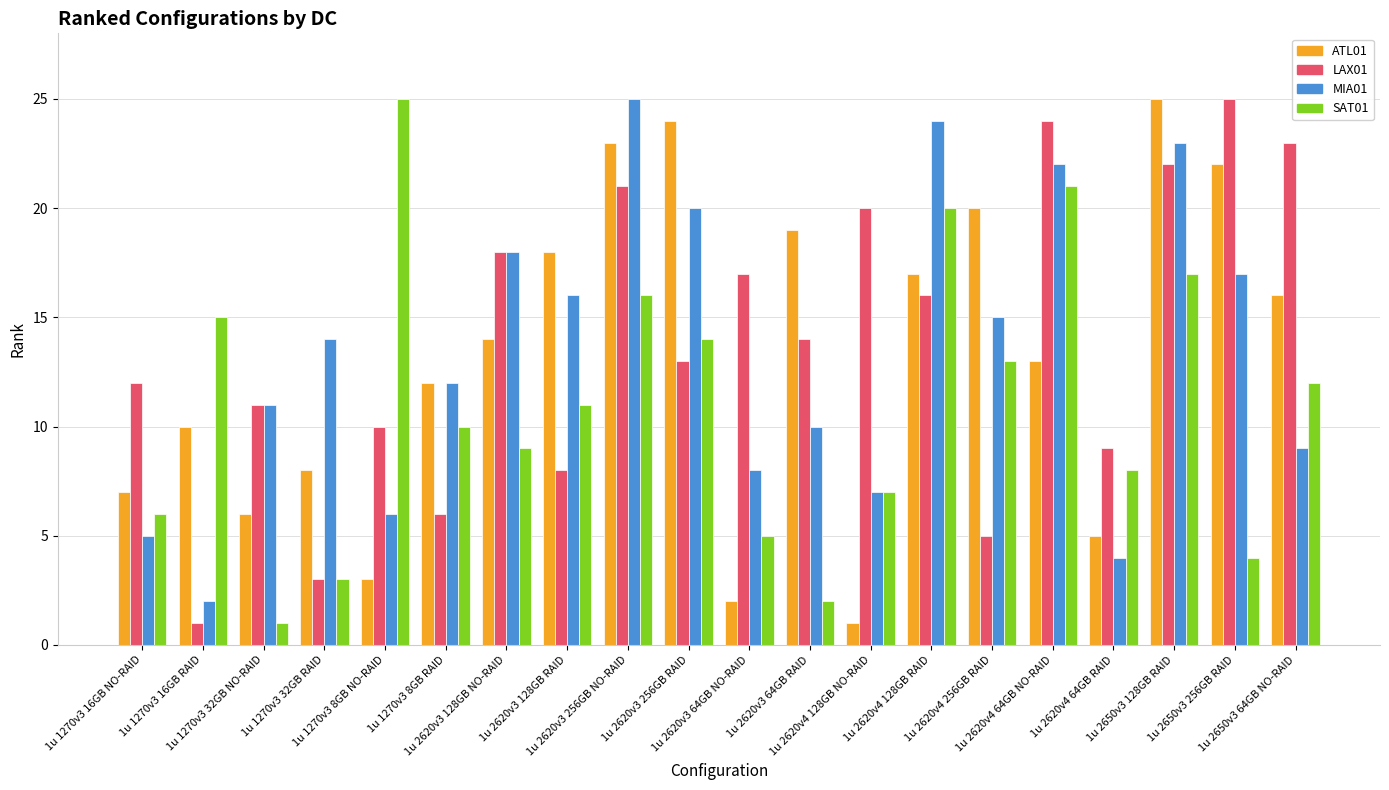

What position from the left is 1u 2620v3 64GB RAID?

12